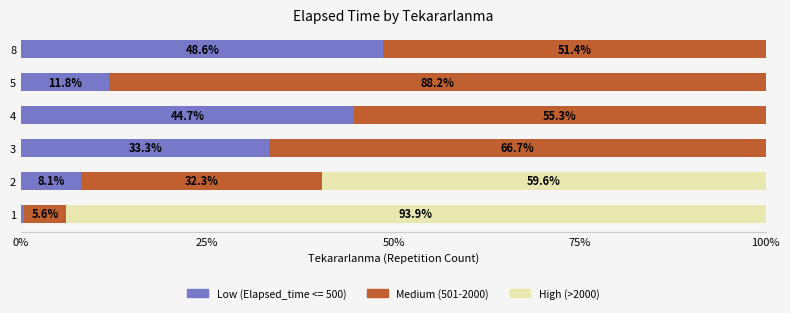

The Low (Elapsed_time <= 500) series shows 3.2 at 5. True or false?

False